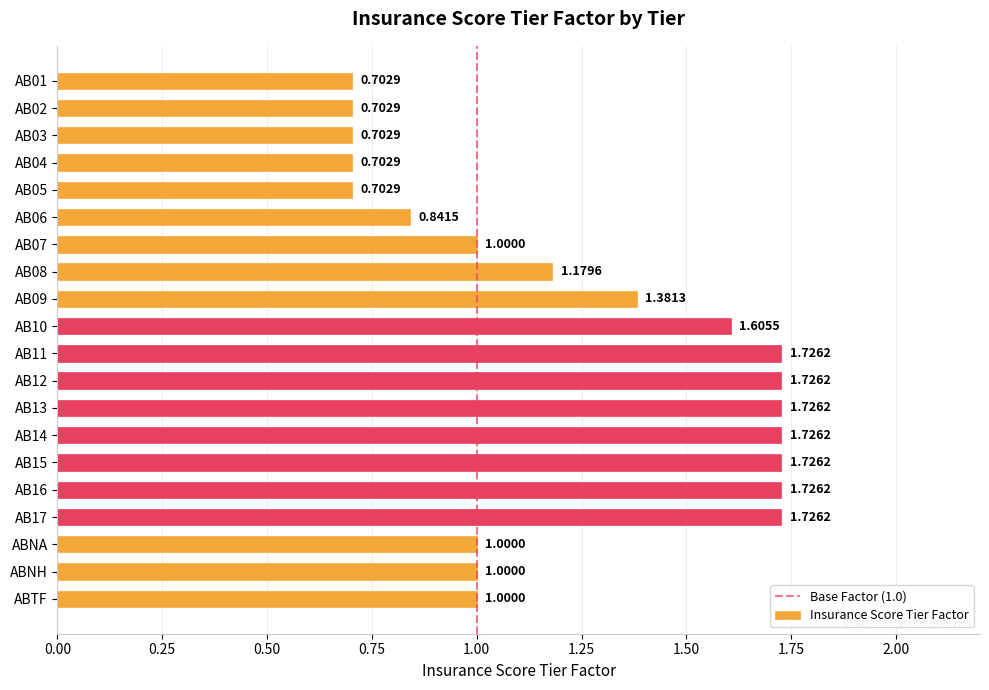

What is the sum of the values at AB04 and AB15?

2.4